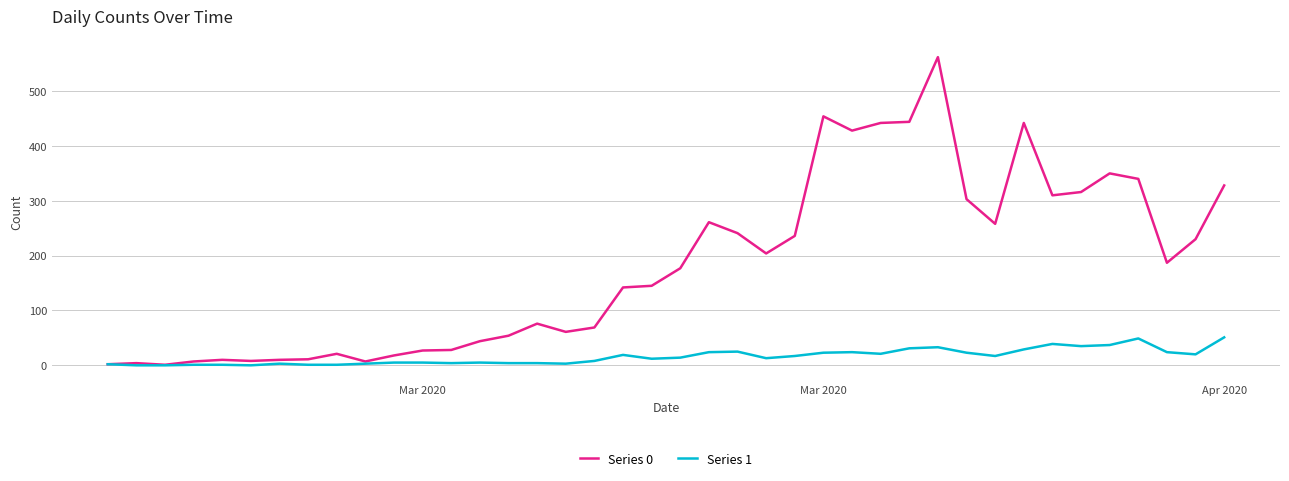

Which series has the largest total across all categories?

Series 0